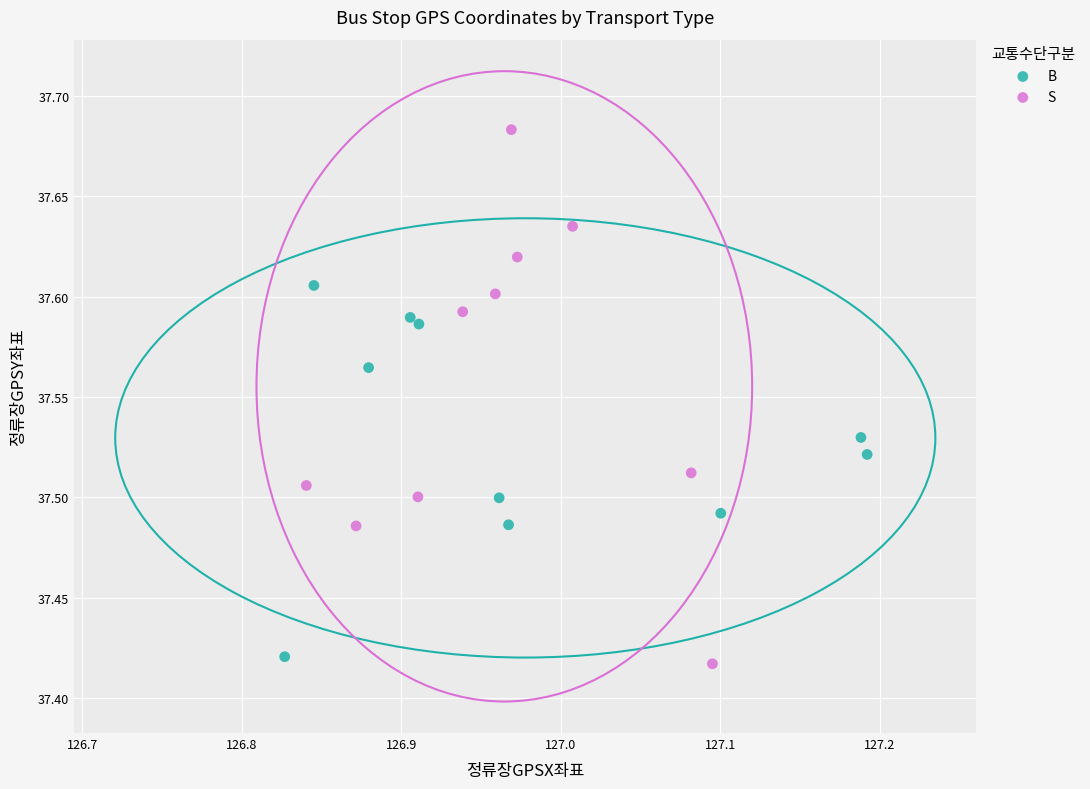

Which series contains the highest Y value?

S